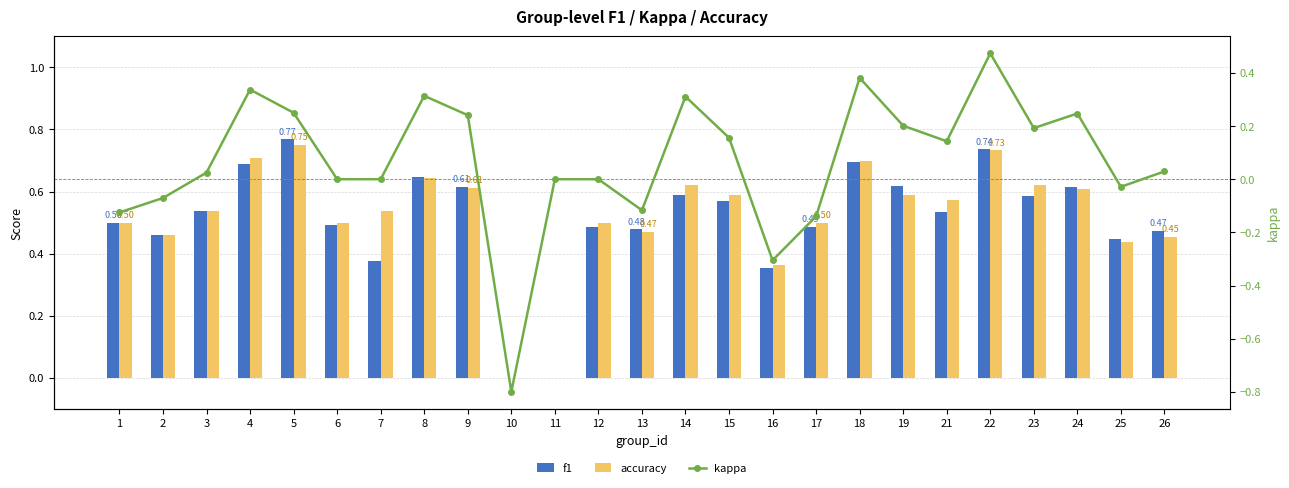

Reading left to right, extract all data points from this chart.

f1: 0.5	0.5	0.5	0.7	0.8	0.5	0.4	0.6	0.6	0.0	0.0	0.5	0.5	0.6	0.6	0.4	0.5	0.7	0.6	0.5	0.7	0.6	0.6	0.4	0.5
accuracy: 0.5	0.5	0.5	0.7	0.8	0.5	0.5	0.6	0.6	0.0	0.0	0.5	0.5	0.6	0.6	0.4	0.5	0.7	0.6	0.6	0.7	0.6	0.6	0.4	0.5
kappa: -0.1	-0.1	0.0	0.3	0.2	0.0	0.0	0.3	0.2	-0.8	0.0	0.0	-0.1	0.3	0.2	-0.3	-0.1	0.4	0.2	0.1	0.5	0.2	0.2	-0.0	0.0